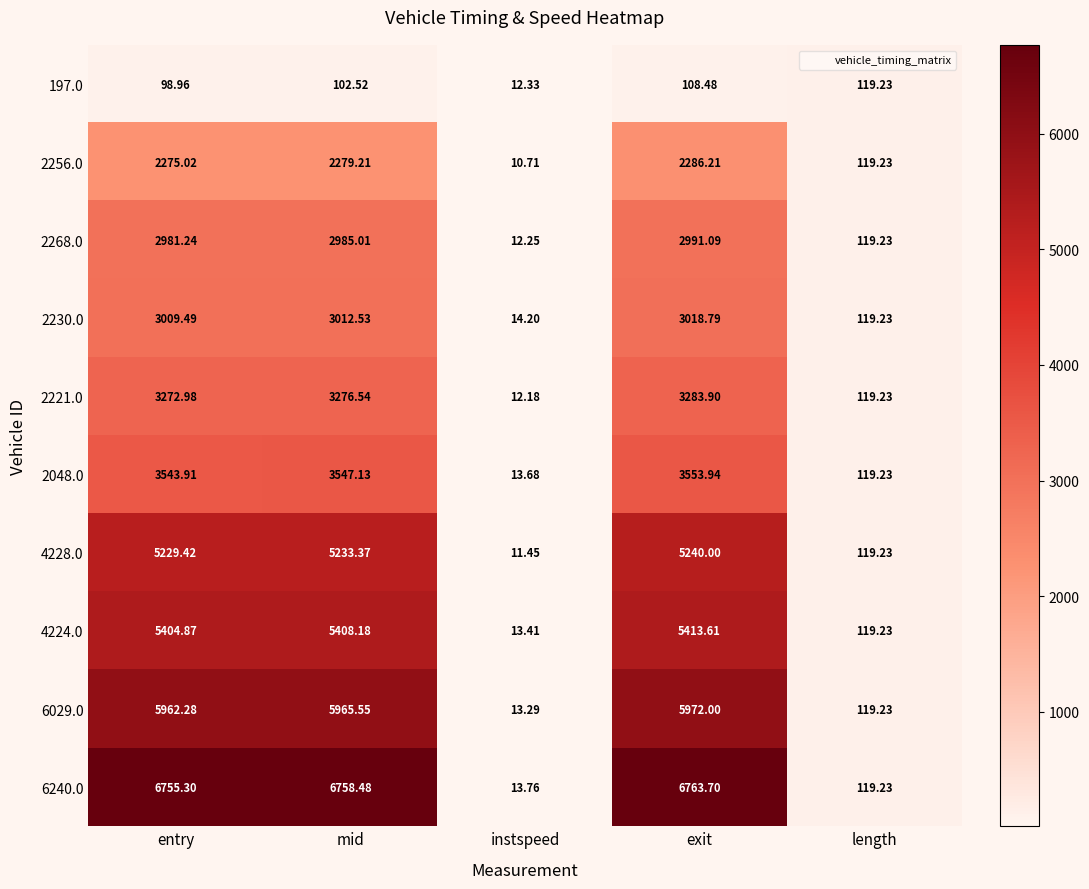

Which series changed the most between exit and length?

6240.0